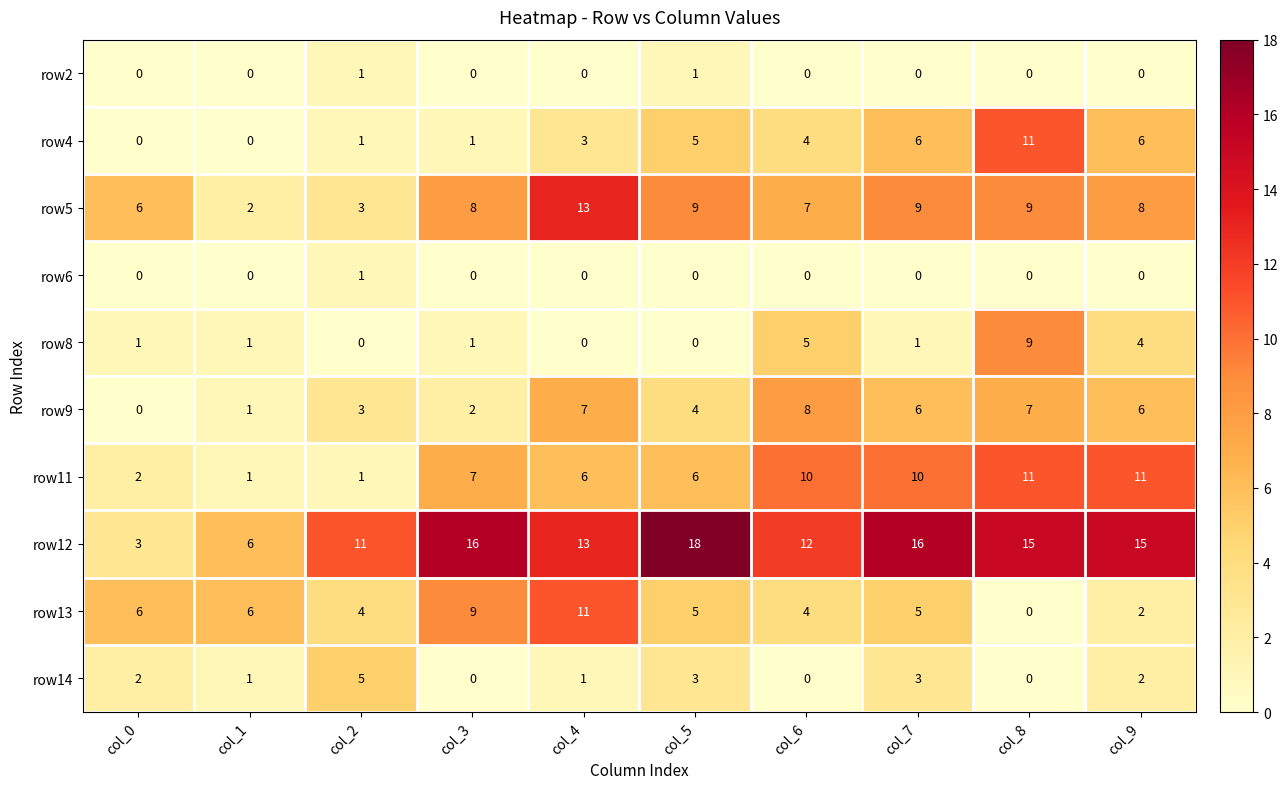

The value of row12 at col_2 is 7. True or false?

False